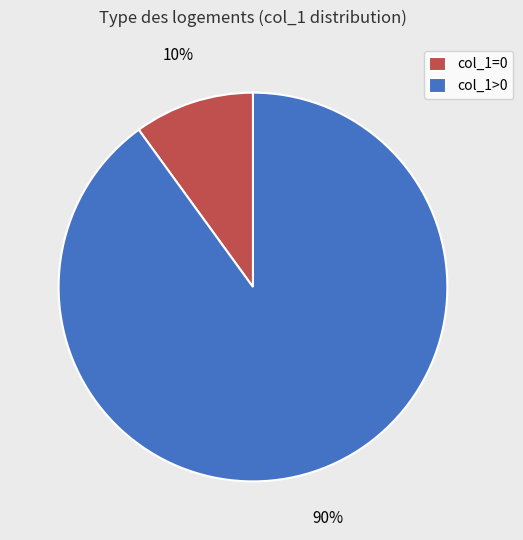

Is it true that col_1>0 is 90% of the pie?

True